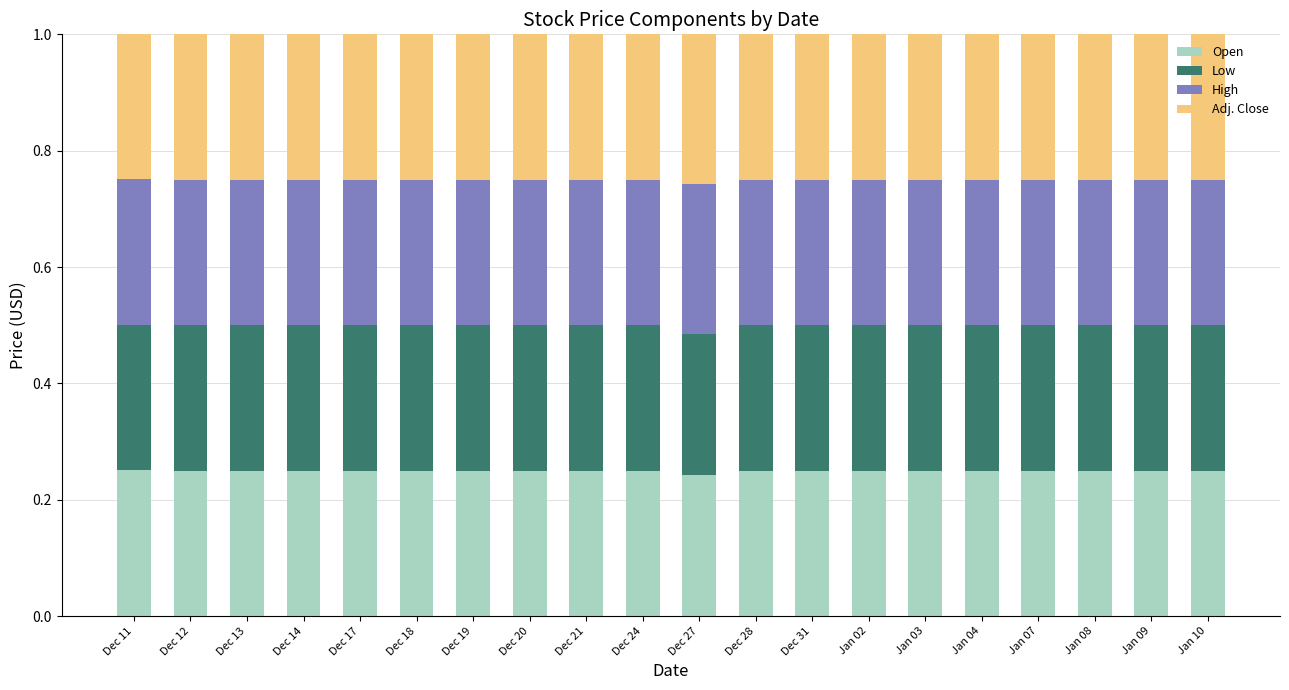

Count the Open values in the range 0 to 1.

20